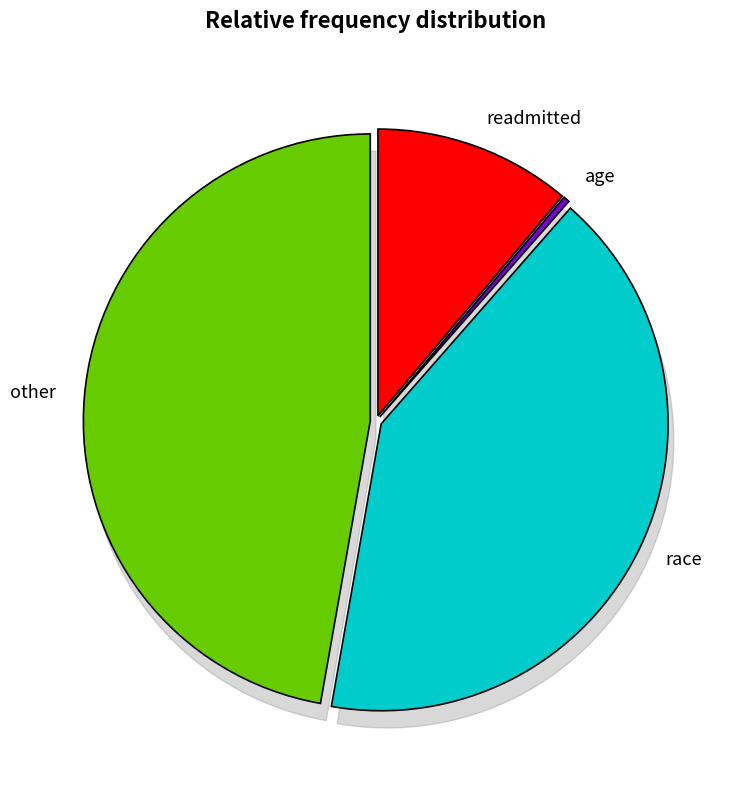

Count the number of slices in the pie.

4